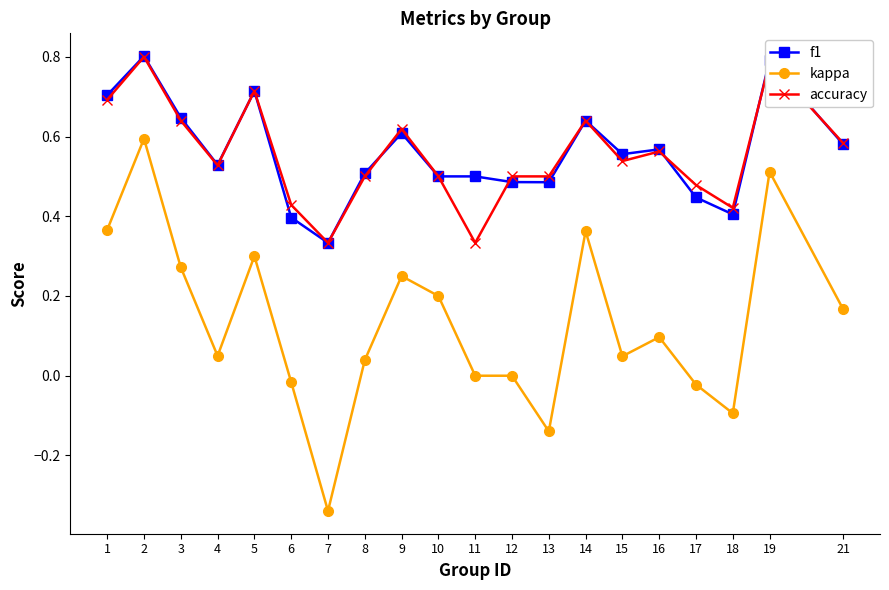

True or false: accuracy and f1 intersect in this chart.

True